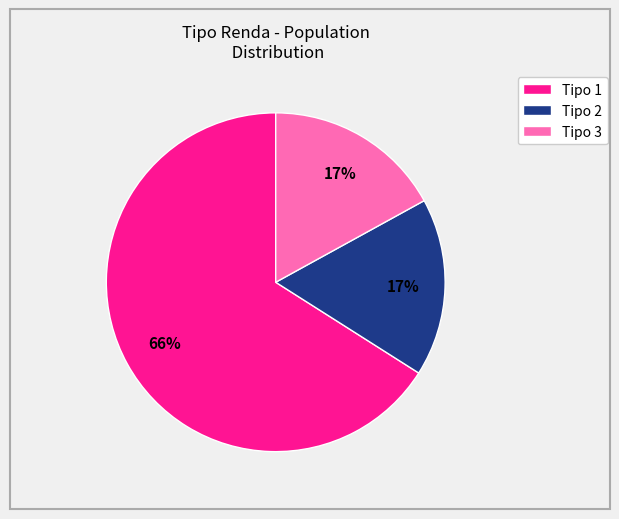

Which category has the biggest portion of the pie?

Tipo 1